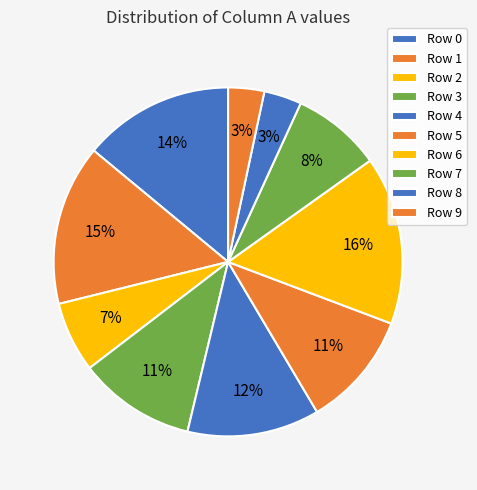

What percentage is the Row 2 slice, to the nearest percent?

7%